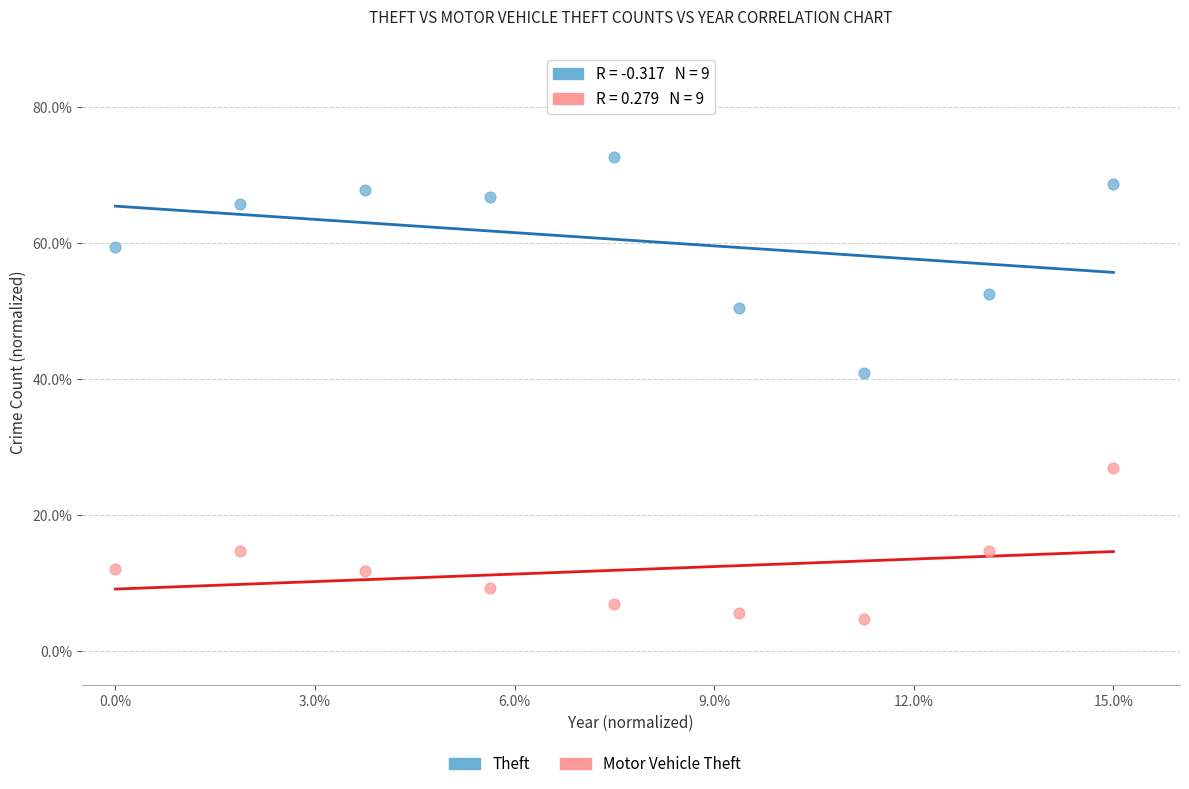

Across all data points, what is the range of Y values (max minus min)?

68.0